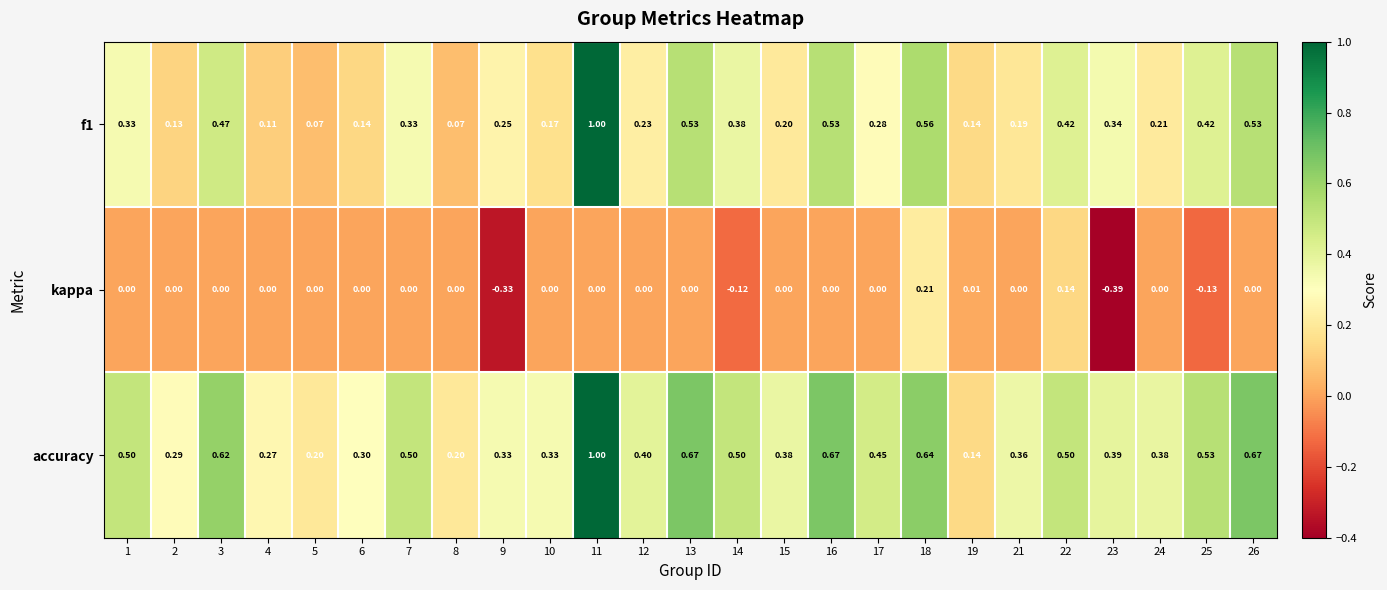

At how many categories does at least one series exceed 0?

25